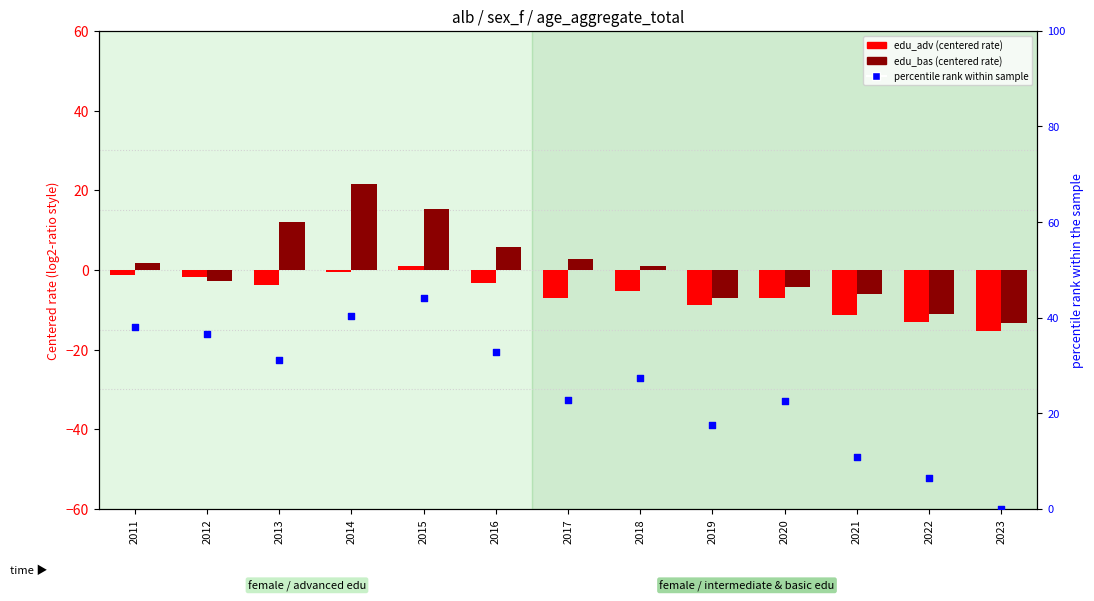

Which series contains the lowest Y value?

edu_aggregate_adv (log2-ratio style)